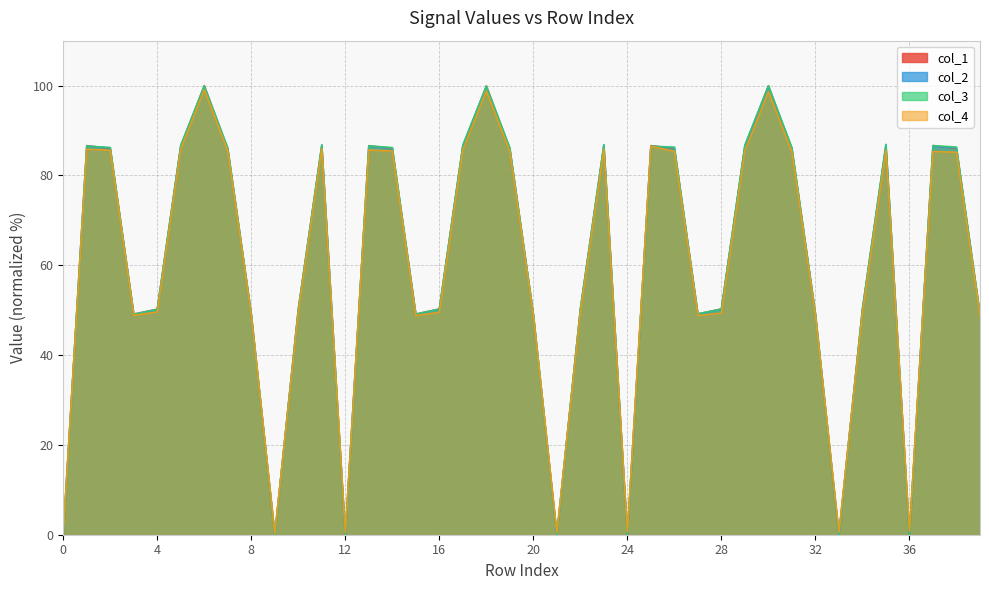

What are all the series names shown in the legend?

col_1, col_2, col_3, col_4